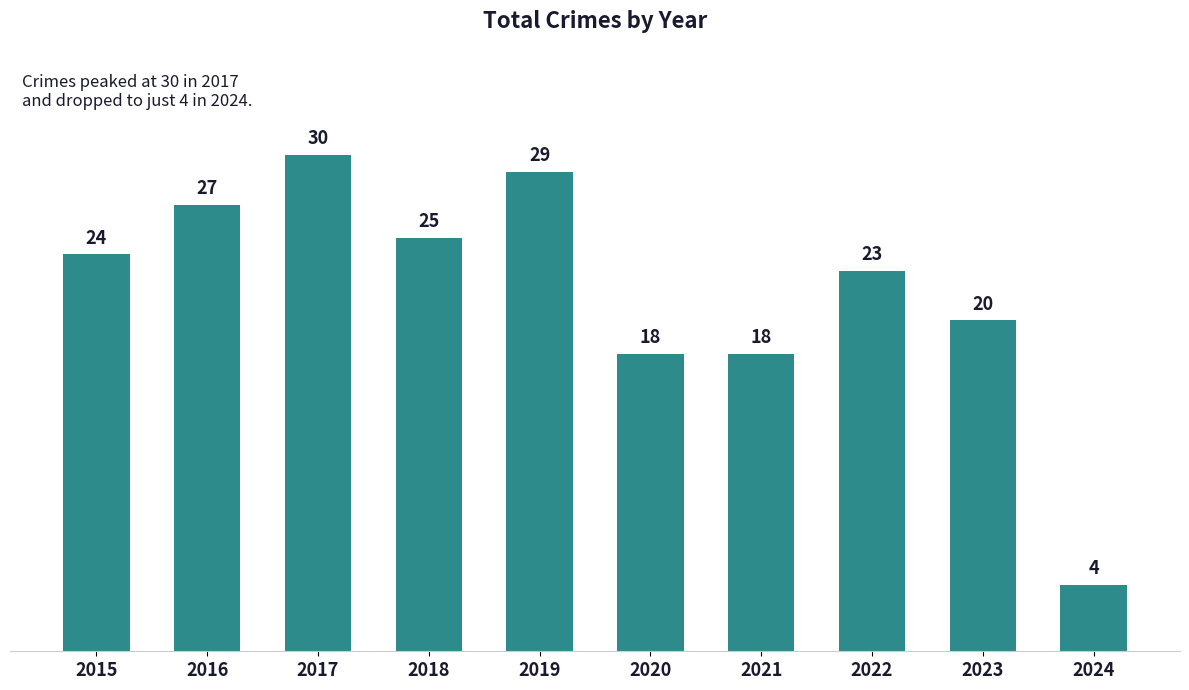

What is the ratio of the value at 2019 to the value at 2017?

1.0